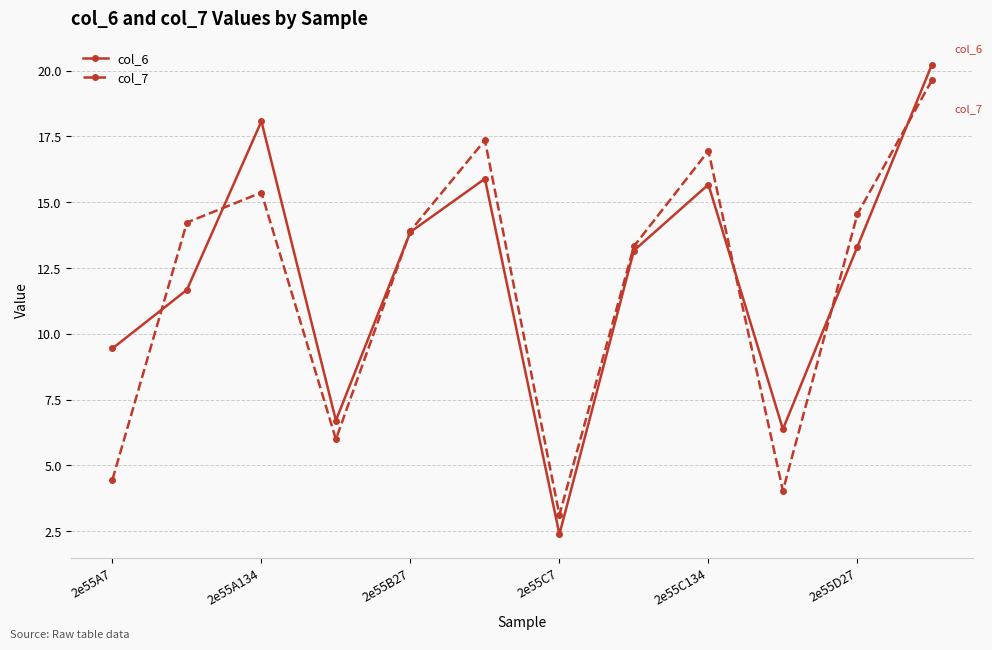

What is the difference between the maximum and minimum values in the col_7 series?

16.5